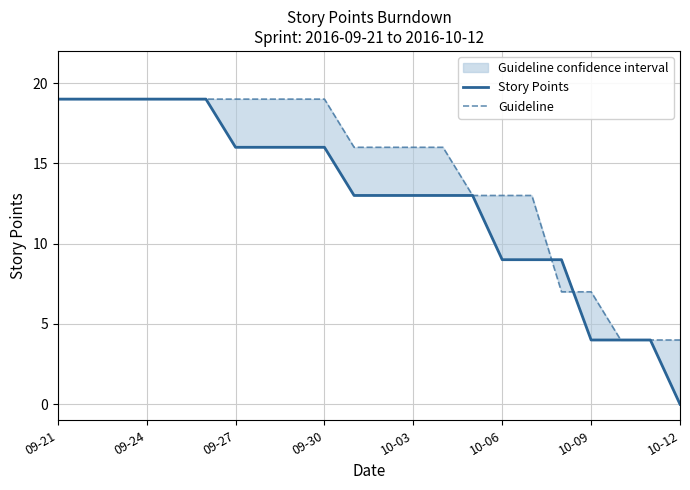

What position from the left is 10-12?

22